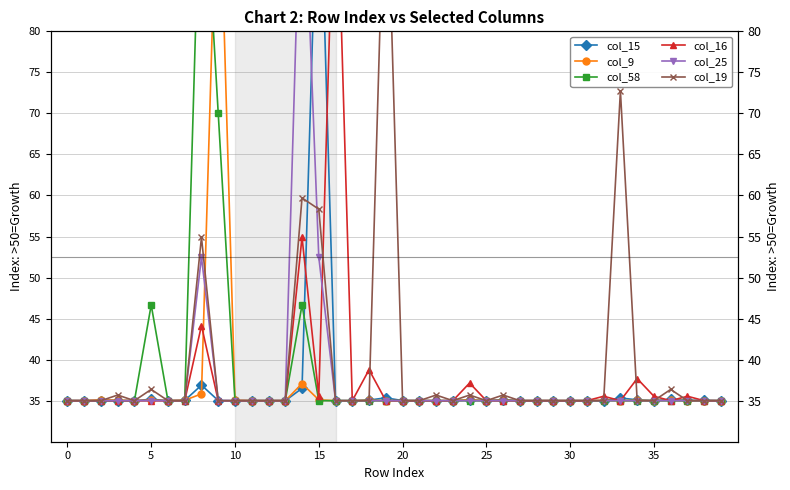

List the series in order of their peak value, lowest first.

col_15, col_9, col_58, col_16, col_25, col_19